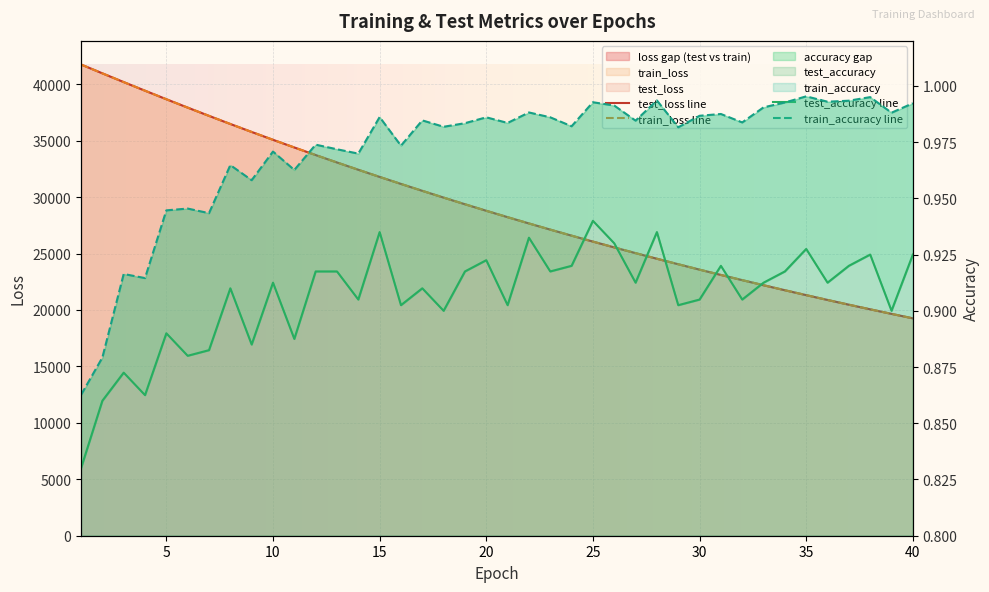

What is the total value across all series at 24?

53168.0